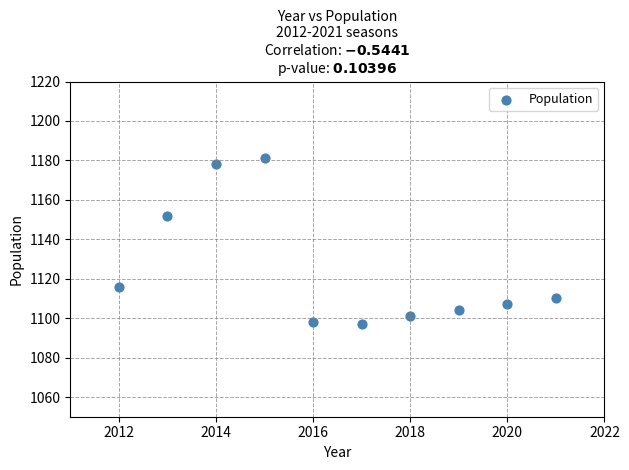

What Y value in the scatter plot is closest to 1139?

1152